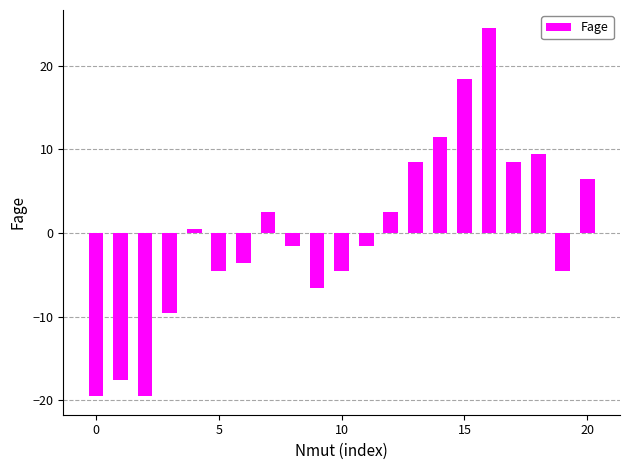

What is the difference between the second highest and minimum values?

38.0